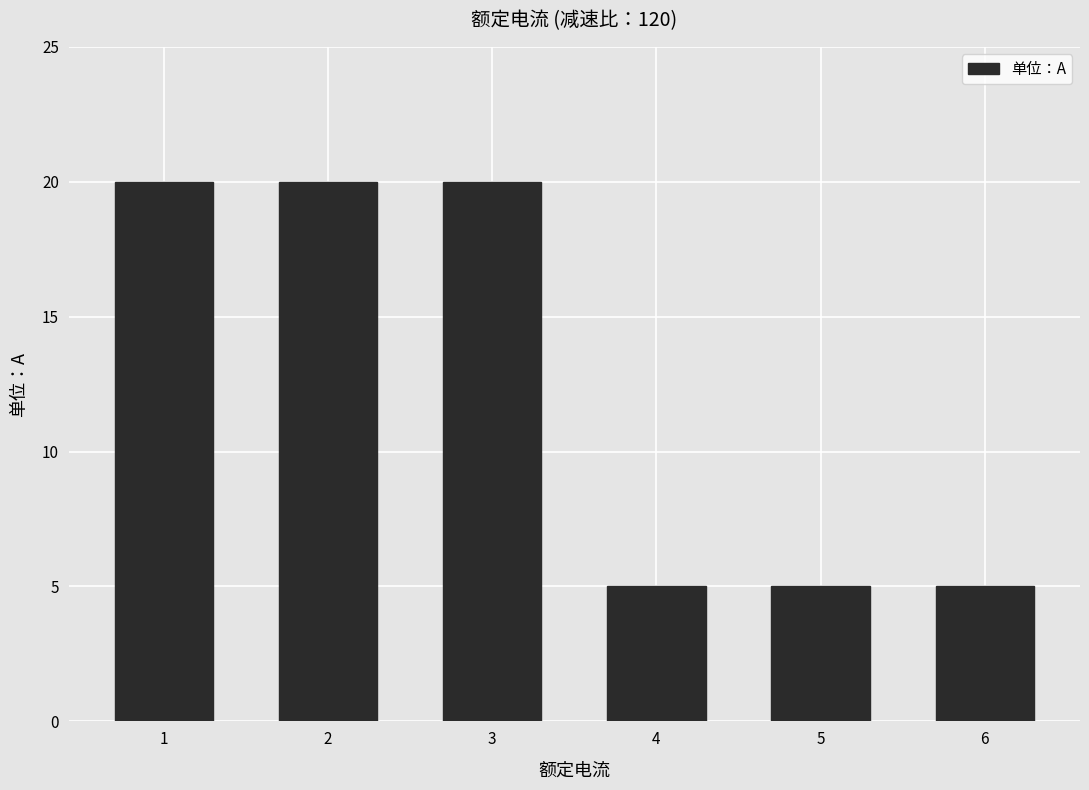

Is it true that the value at 2 is 20?

True